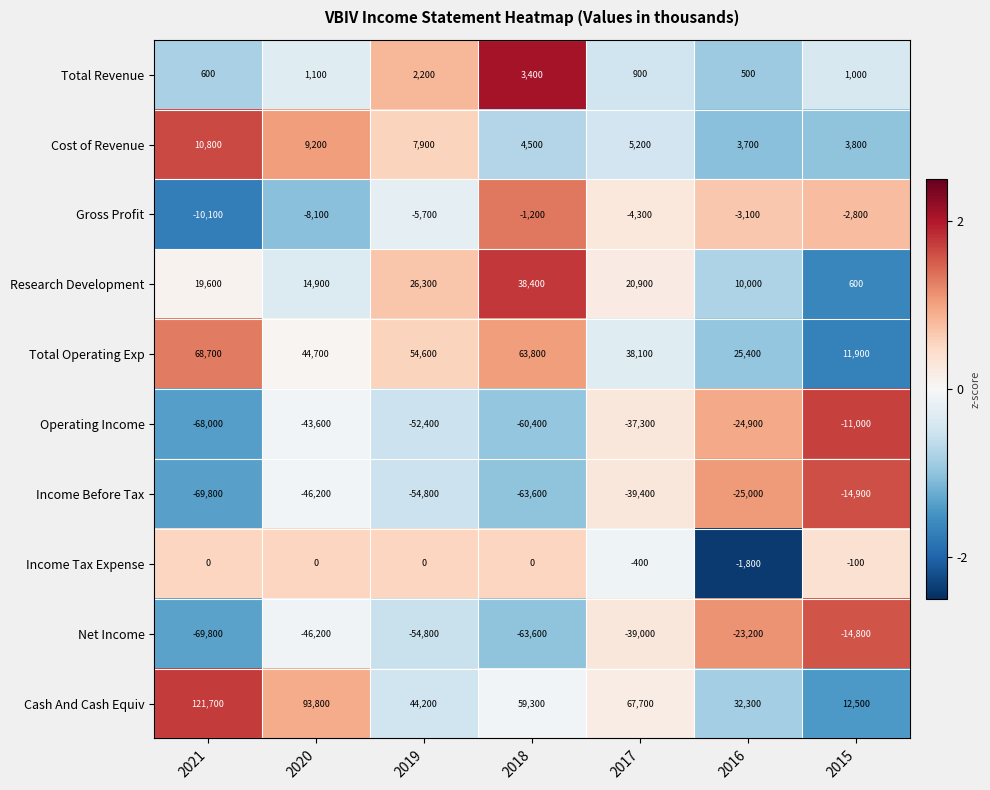

How many categories are shown in the chart?

7